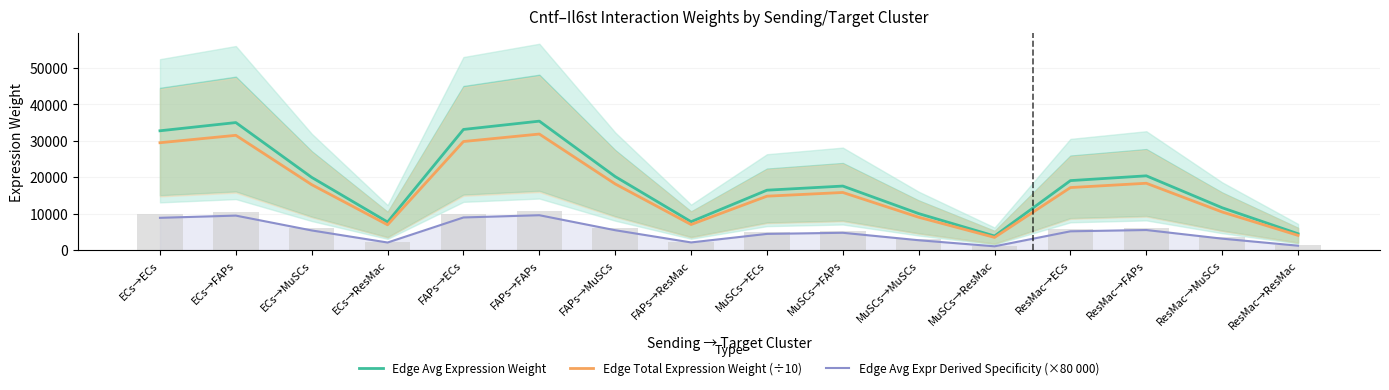

Rank the series at MuSCs→ResMac from highest to lowest value.

Edge Avg Expression Weight, Edge Total Expression Weight (÷10), Edge Avg Expr Derived Specificity (×80 000)